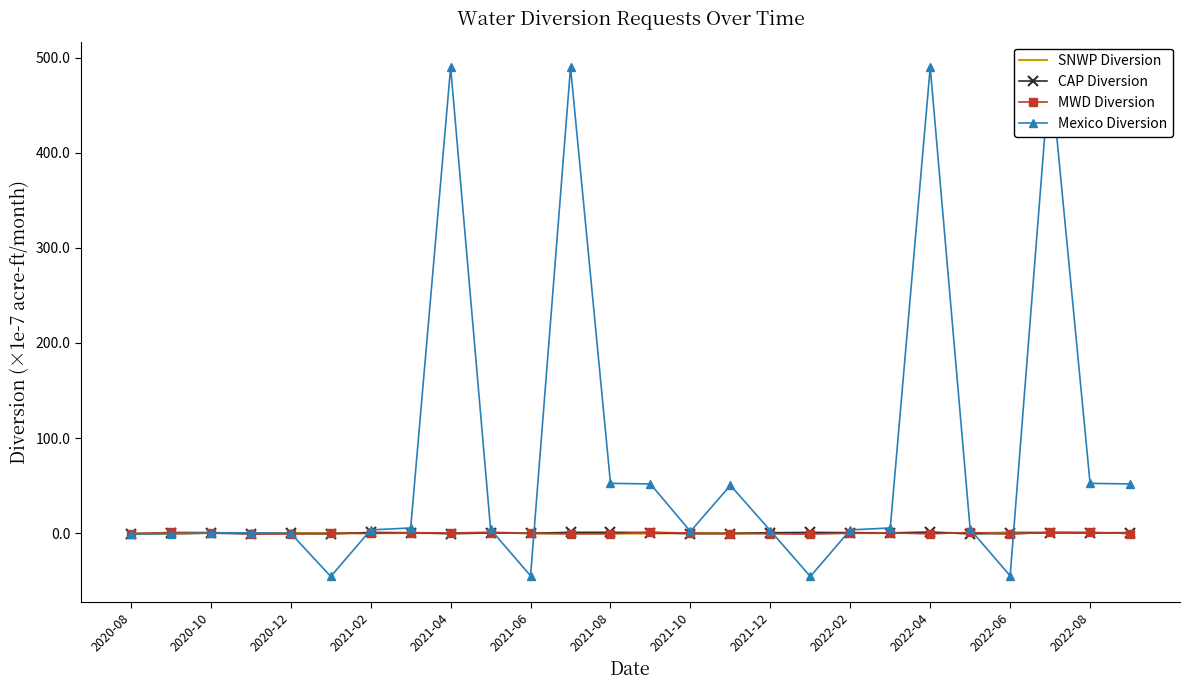

Which series has the largest total across all categories?

Mexico Diversion